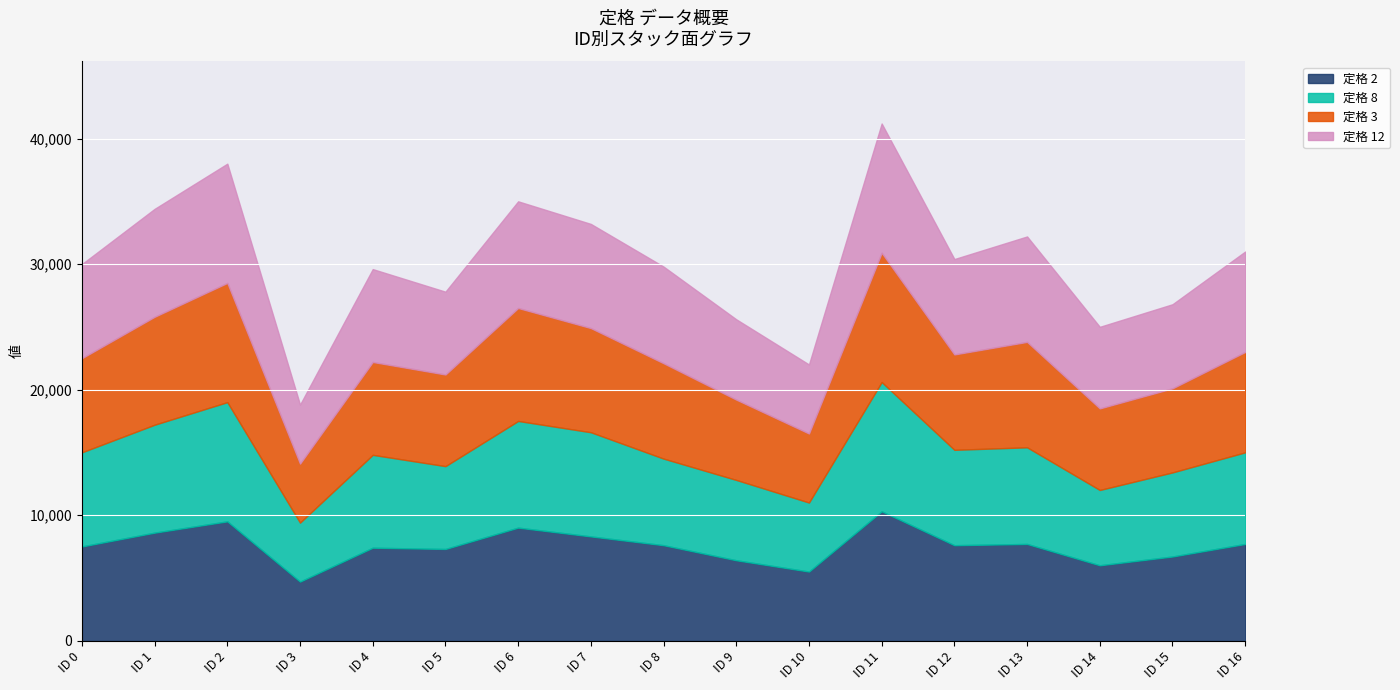

What is the difference between the 定格 12 values at ID 9 and ID 3?

1700